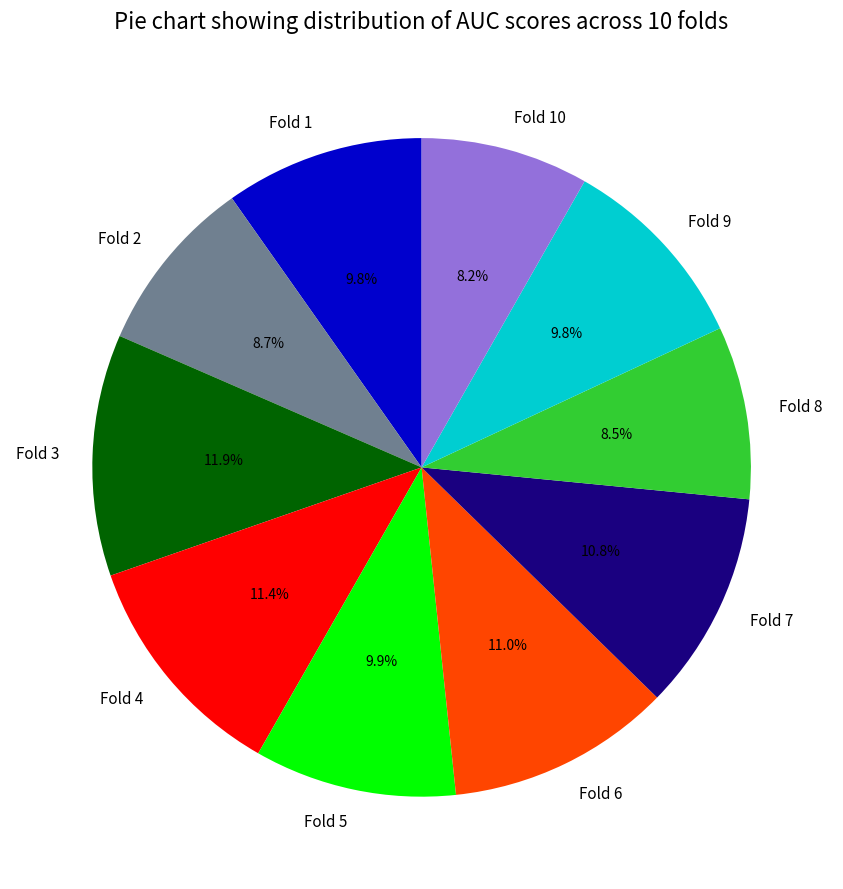

Does any single category account for the majority?

No